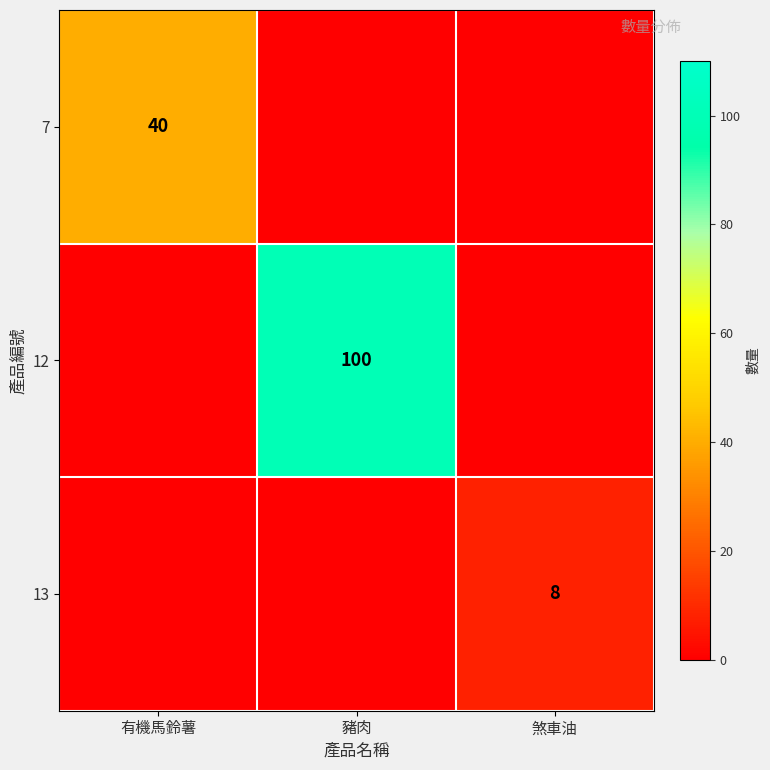

What is the spread (max minus min) of values at 有機馬鈴薯?

40